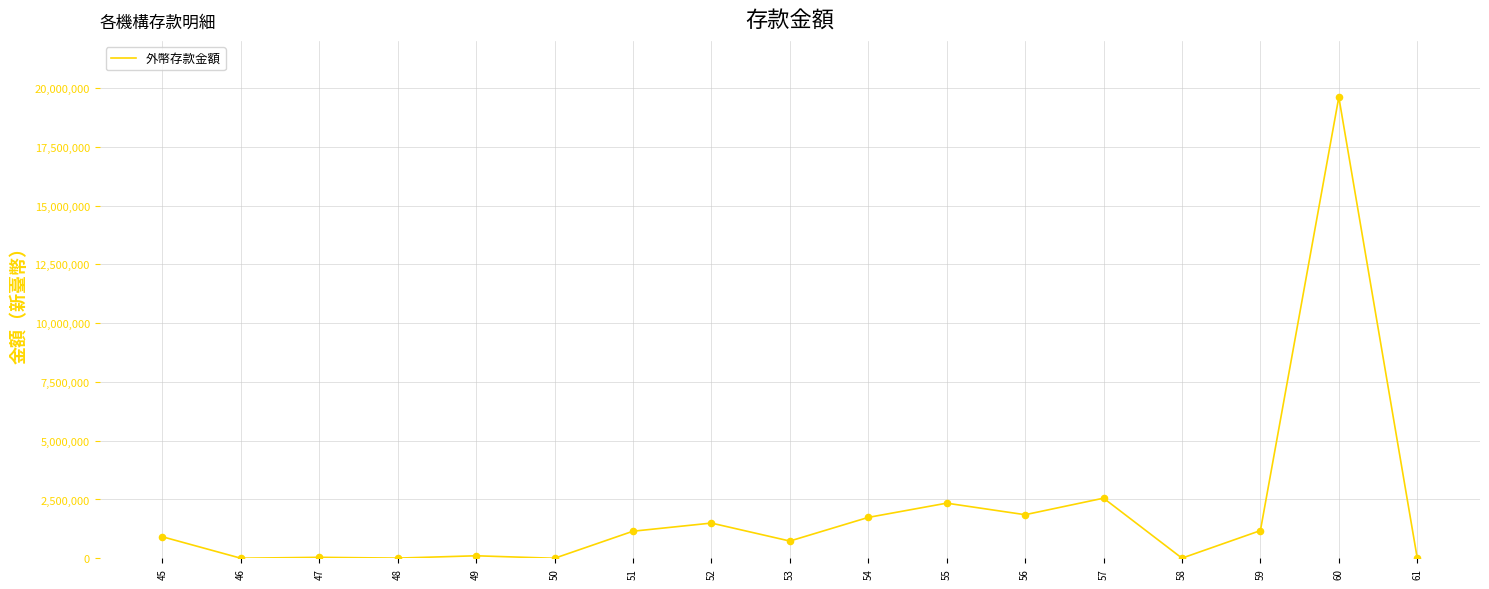

What is the change in value from 57 to 59?

-1378800.0